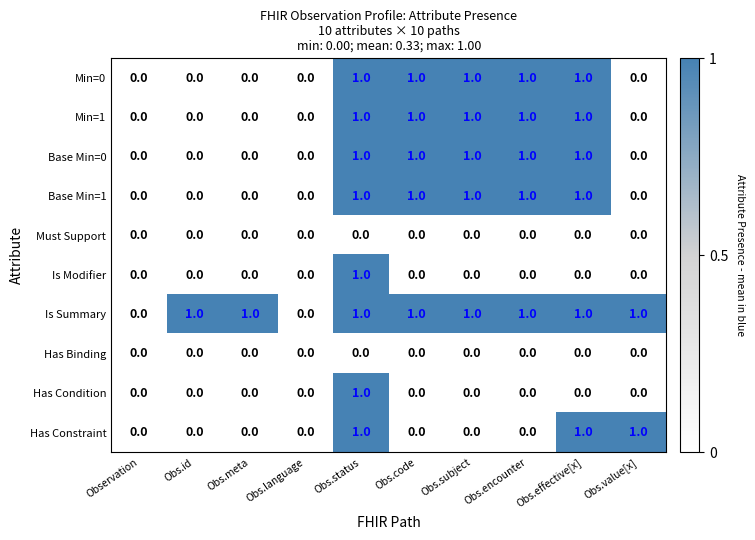

What is the difference between the highest and lowest values at Obs.code?

1